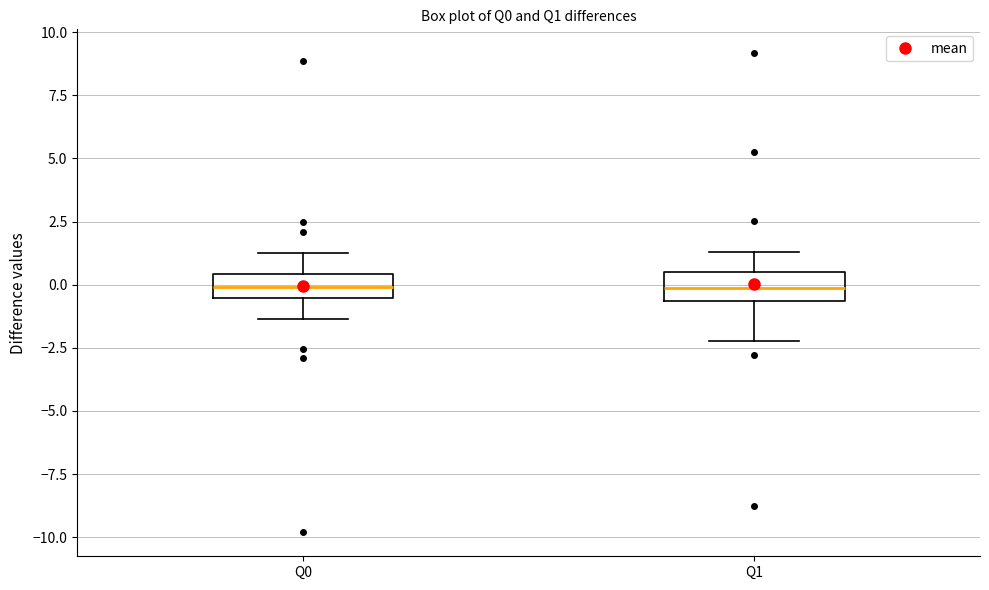

Reading left to right, transcribe this box plot: for each box, give where its median line is, the range the box spans, and where its two whiskers end, as read against the y-axis. The values are not printed on the chart, so give them approximately, as read against the axis.

Q0: median 0.0, box -0.5 to 0.5, whiskers -1.5 to 1.5
Q1: median 0.0, box -0.5 to 0.5, whiskers -2.0 to 1.5